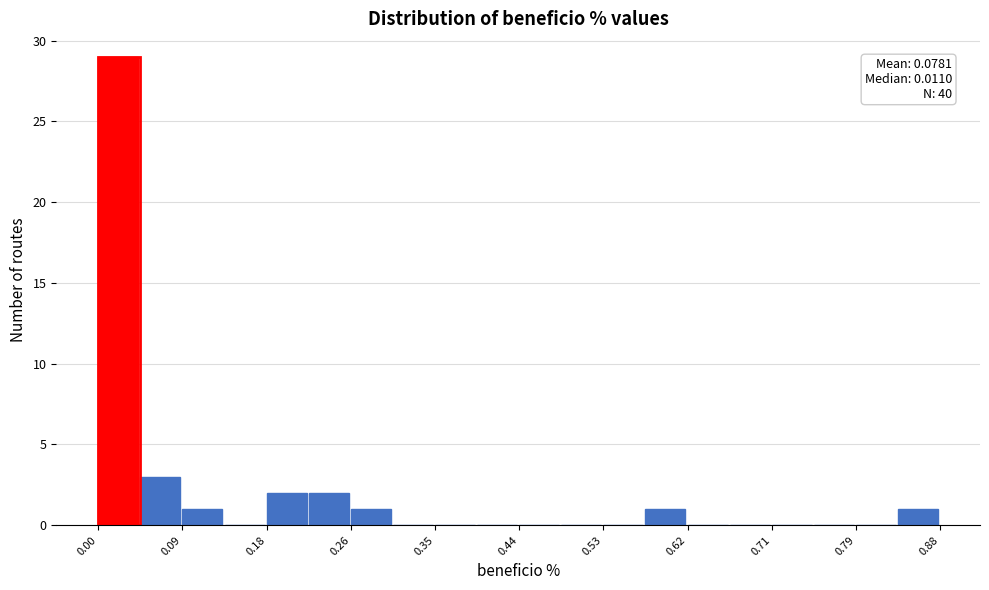

Which range on the x-axis has the tallest bar?

0.00 to 0.04